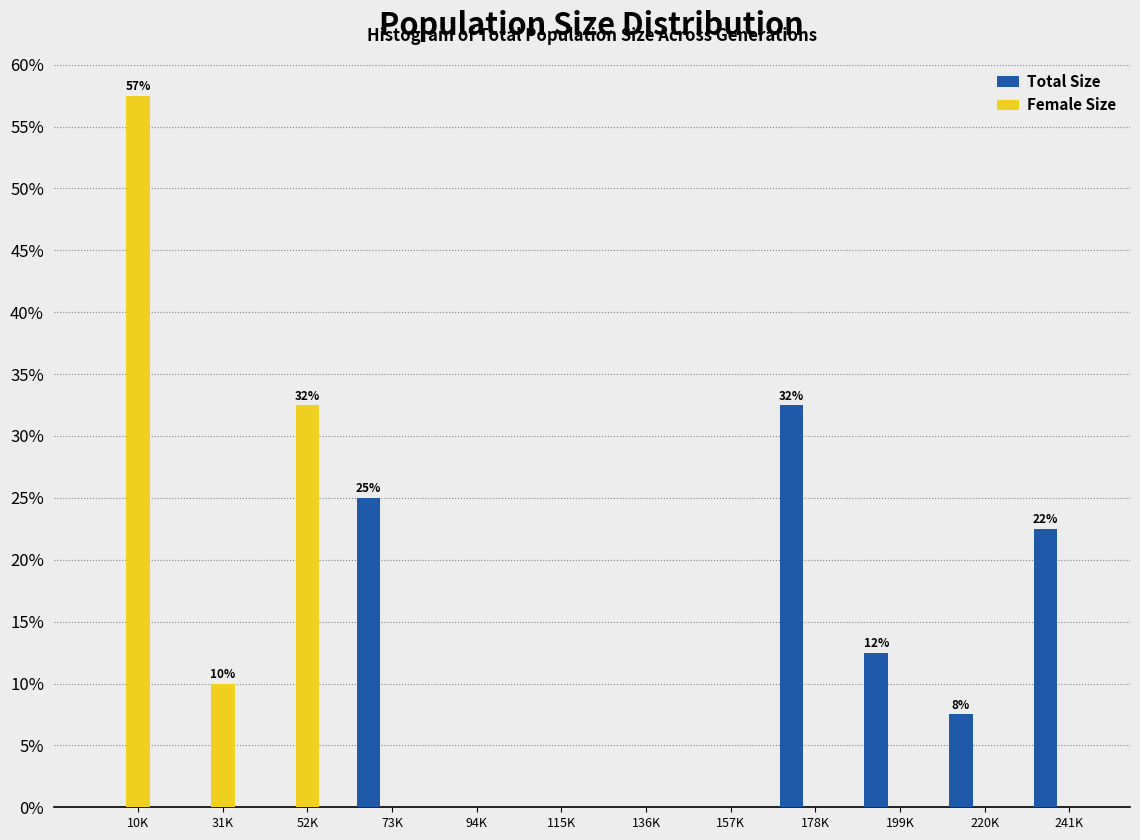

Is it true that Total Size equals 33.3 at 241K?

False